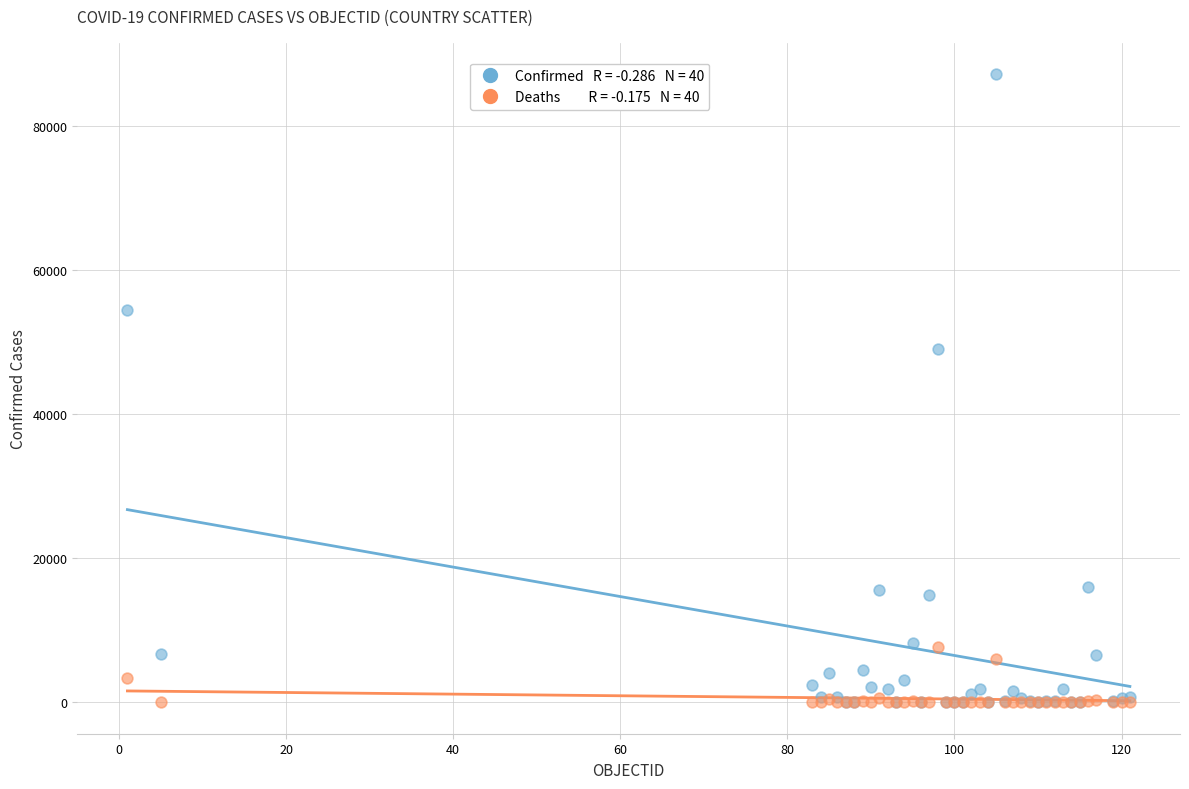

Across all series, what Y value is closest to 43593?

49032